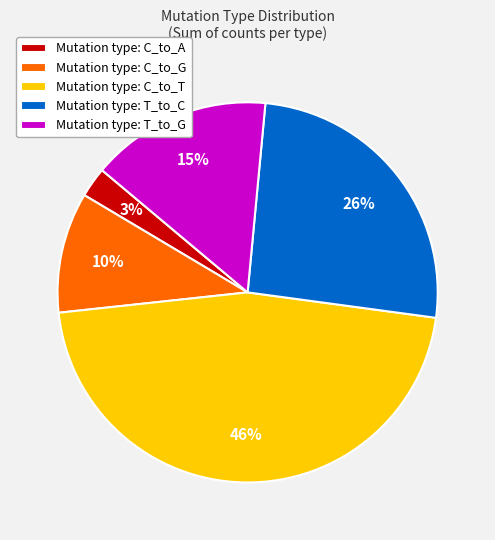

Does any single category account for the majority?

No